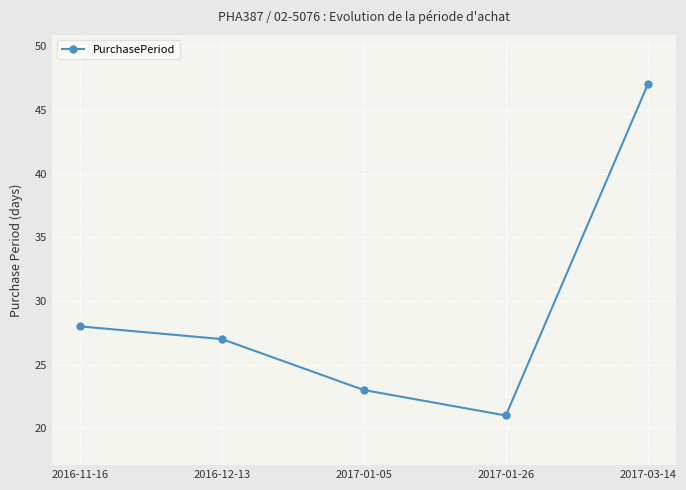

True or false: the data shows 32 at 2017-01-05.

False